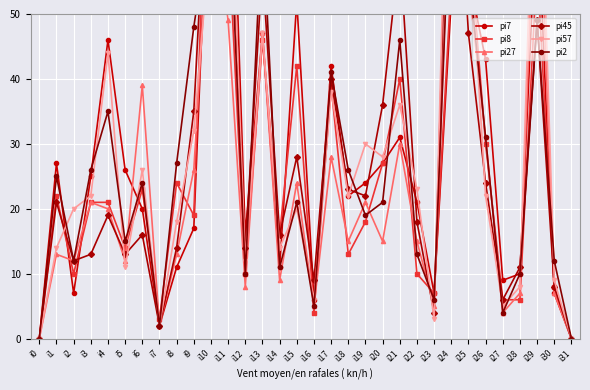

What is the difference between the second highest and second lowest values in the pi45 series?

85